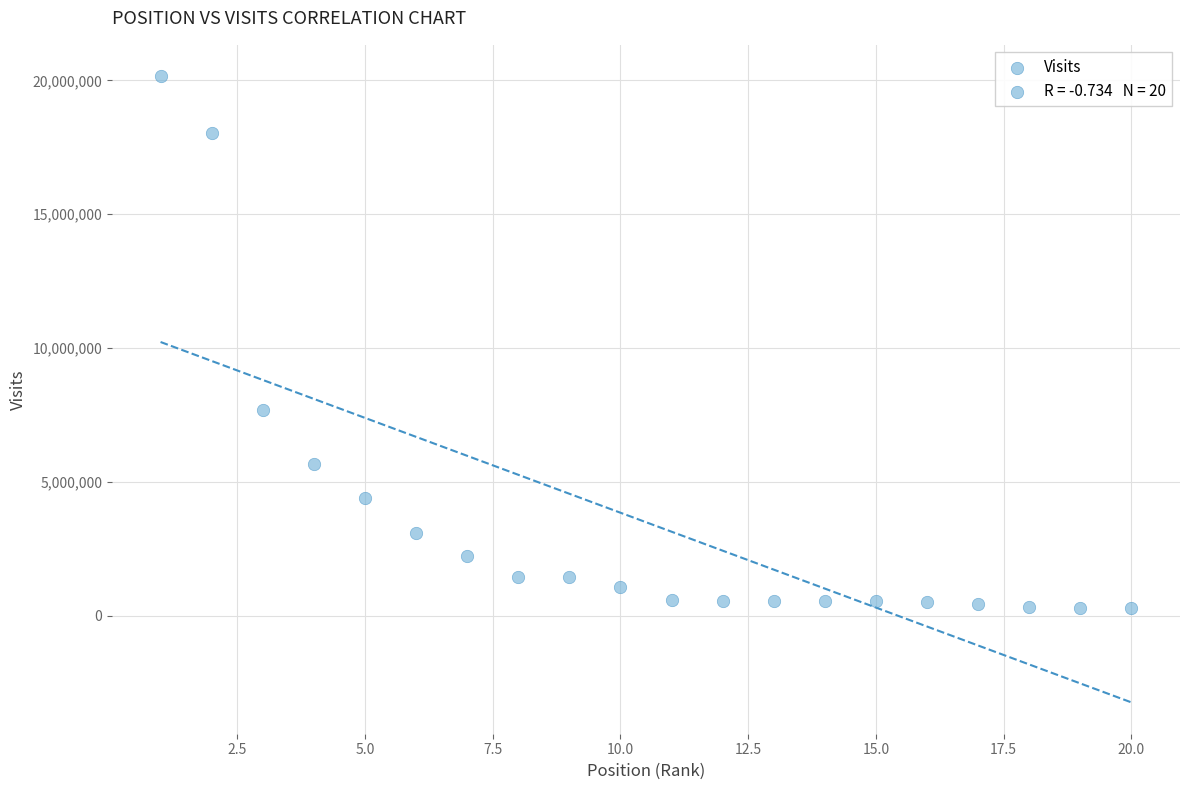

What Y value in the scatter plot is closest to 10216168?

7677698